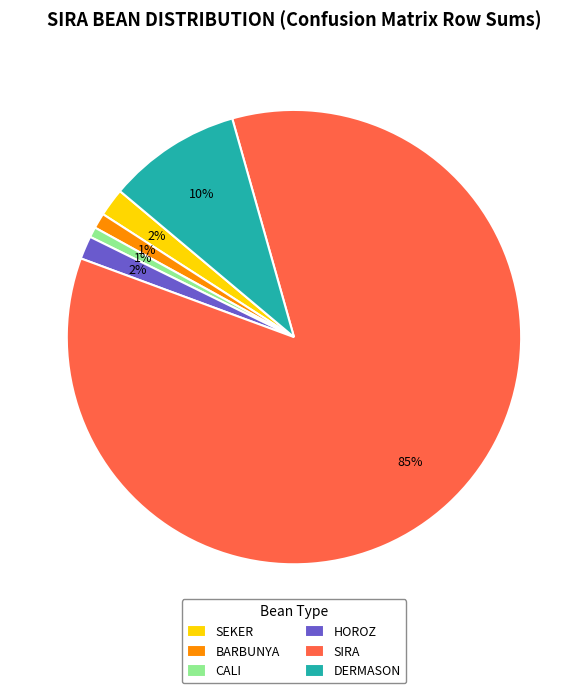

Which category has the biggest portion of the pie?

SIRA